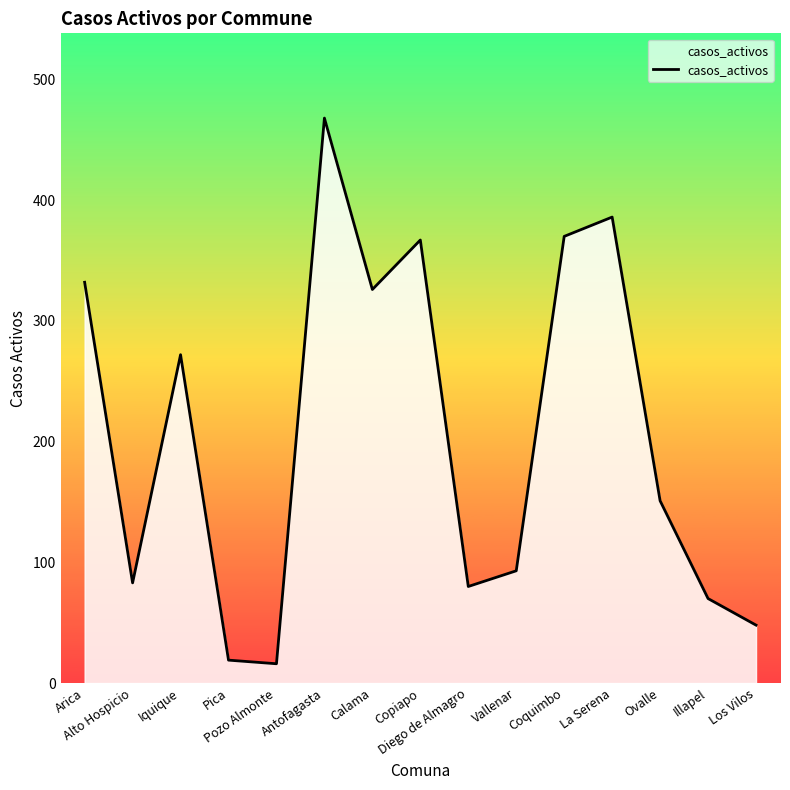

What is the smallest value displayed?

16